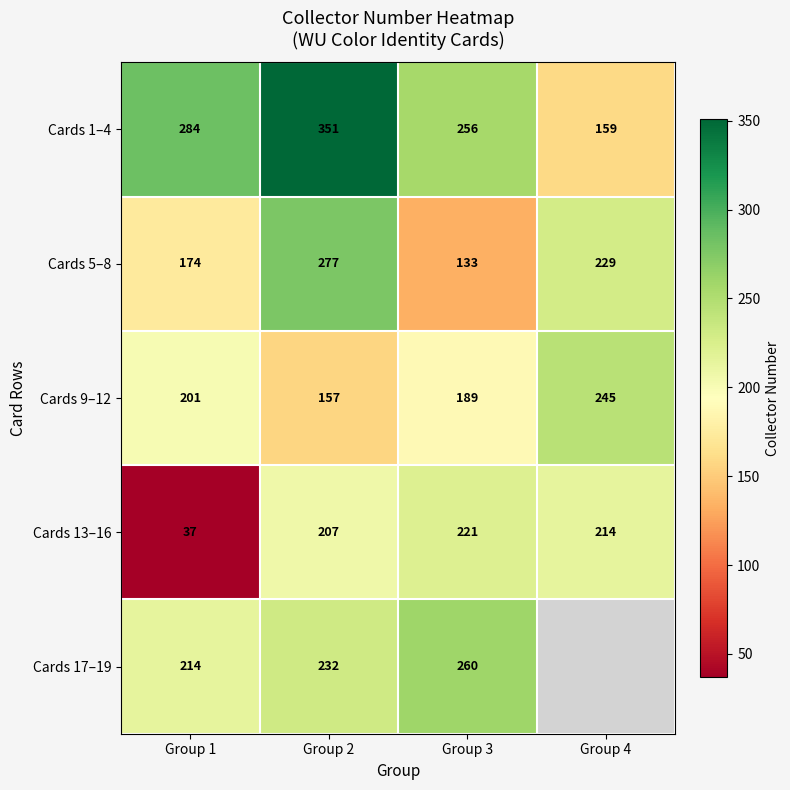

Which series changed the most between Group 1 and Group 3?

Cards 13–16